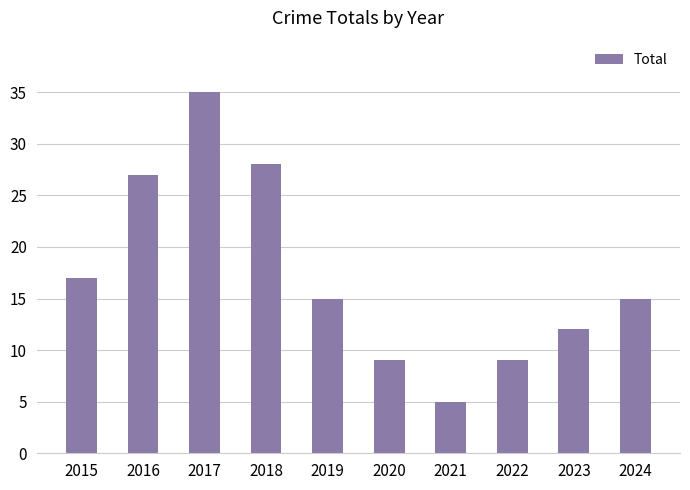

True or false: the data shows 9 at 2020.

True